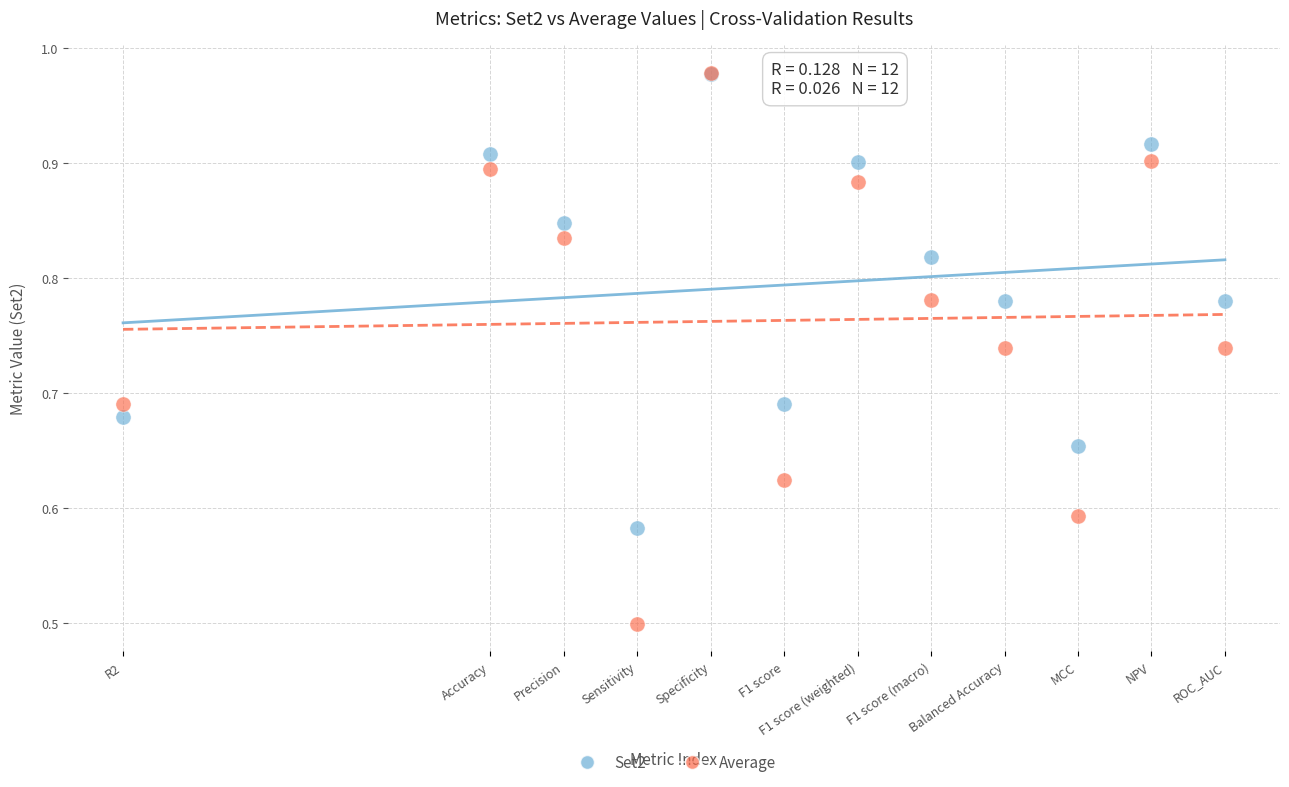

What are all the series names shown in the legend?

Set2, Average